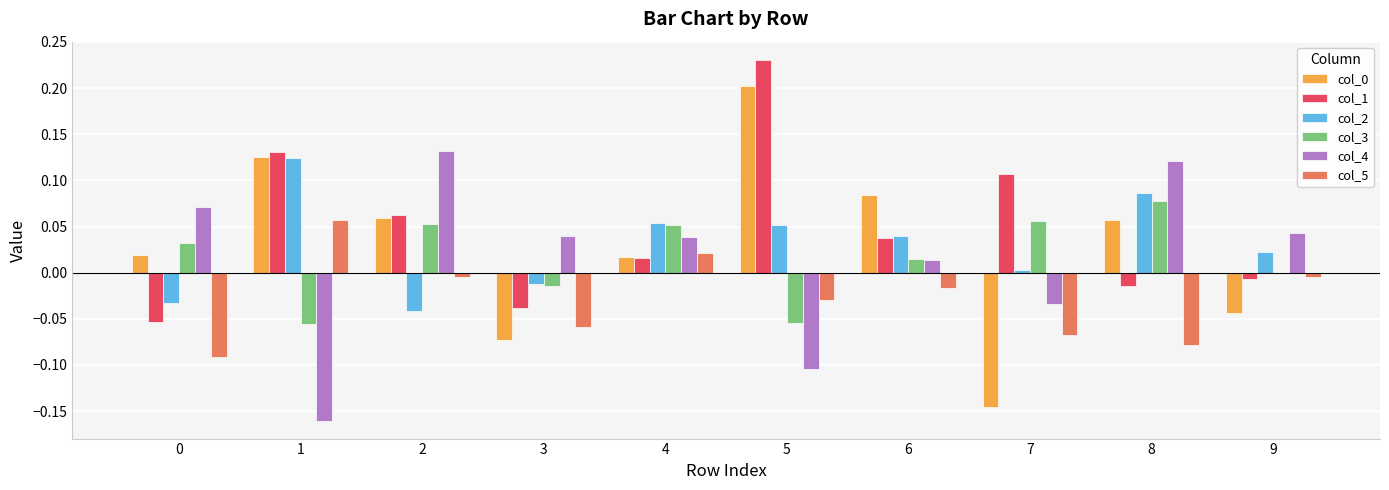

Which series changed the most between 1 and 4?

col_4